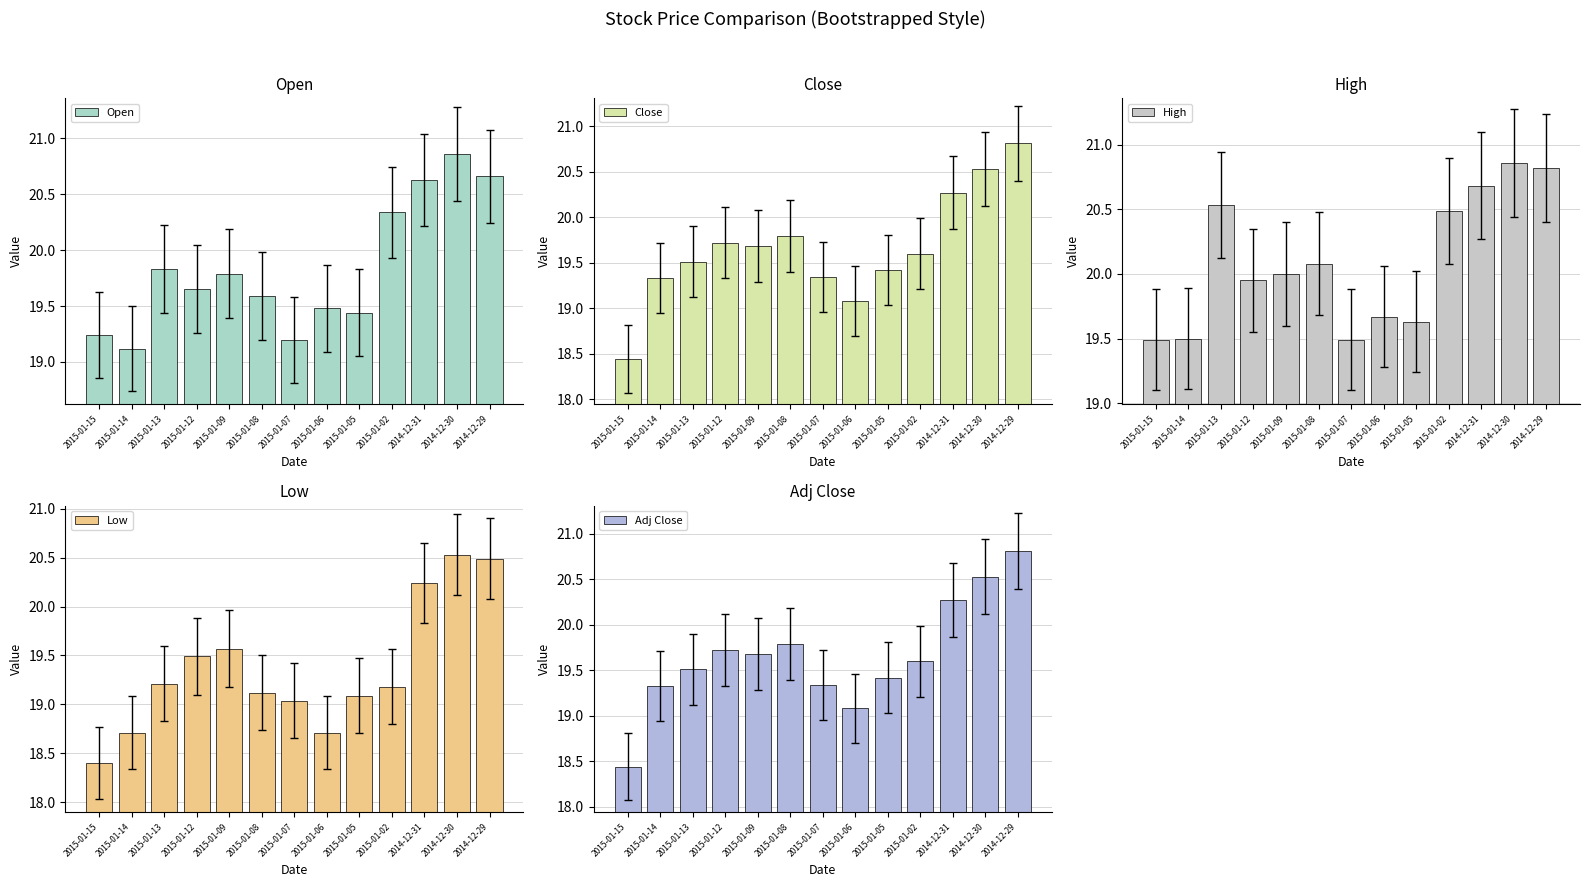

What are all the series names shown in the legend?

Open, Close, High, Low, Adj Close